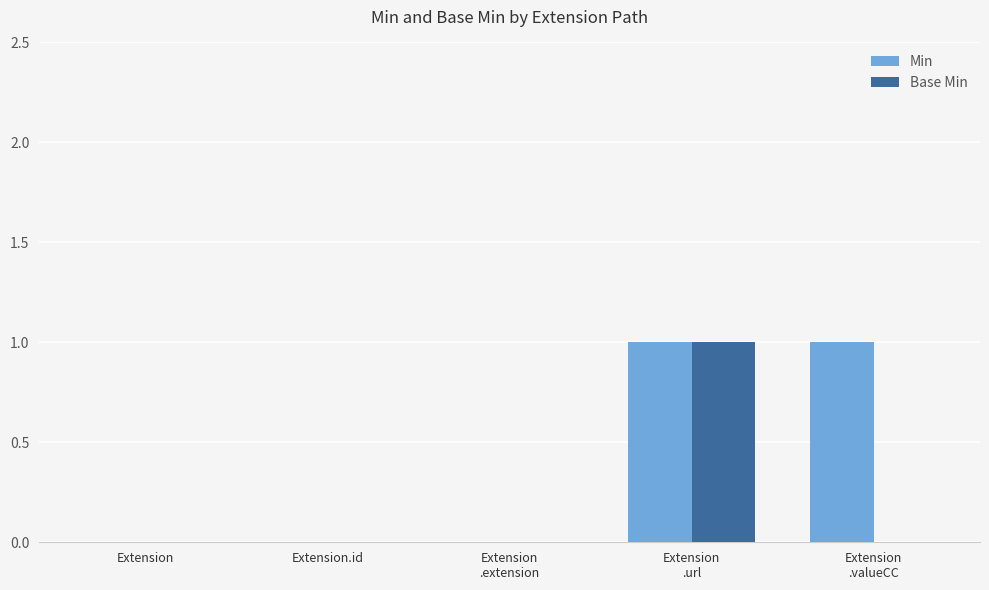

Which series has the largest total across all categories?

Min